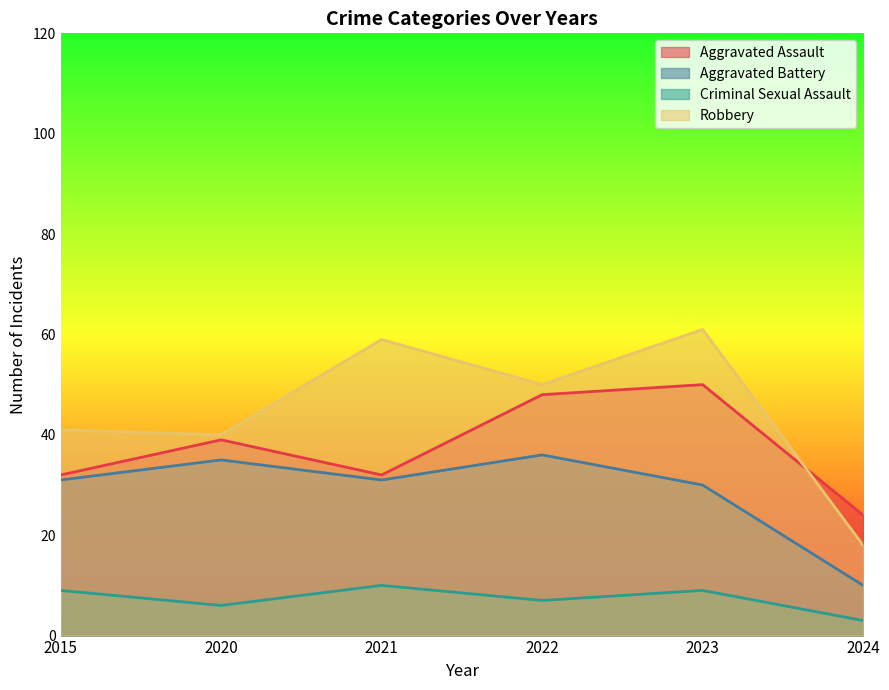

Rank the categories by Aggravated Assault value from lowest to highest.

2024, 2015, 2021, 2020, 2022, 2023